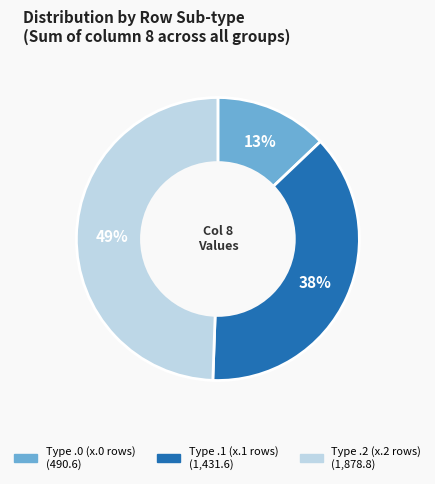

Is there any slice that represents more than half of the pie?

No